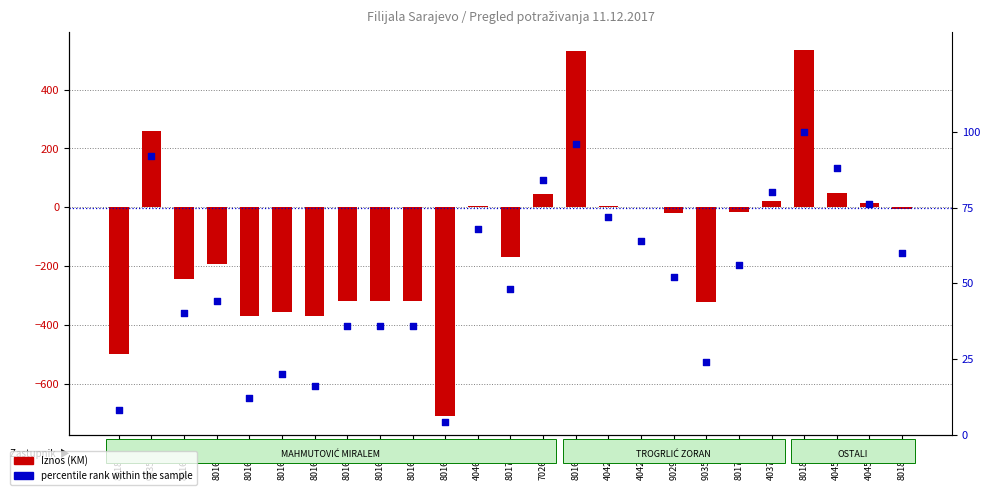

At how many categories does at least one series exceed -448?

25